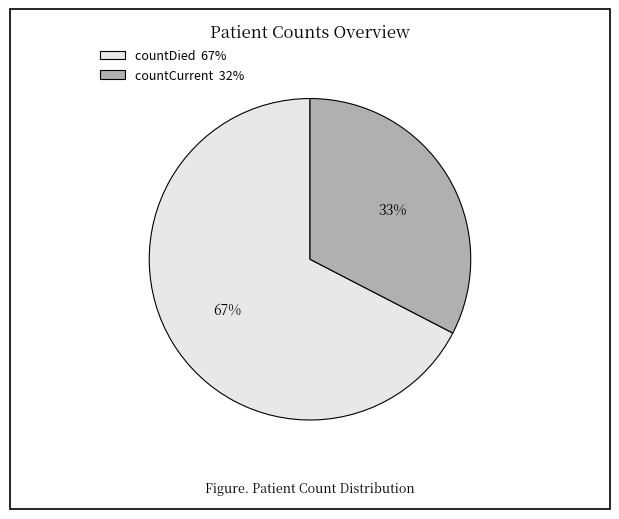

Rank the categories by value from lowest to highest.

countCurrent, countDied